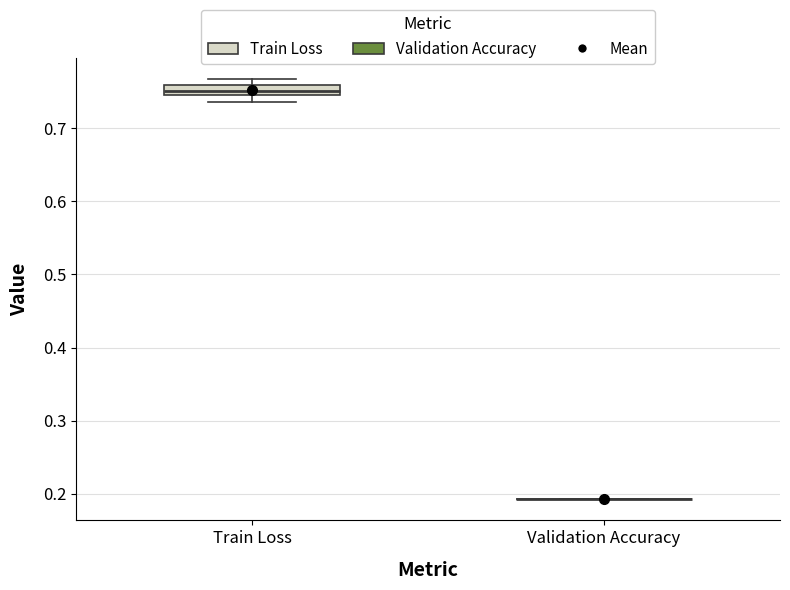

Where does the lower whisker of the box for Train Loss end on the y-axis? The values are not printed on the chart, so give them approximately, as read against the axis.

0.74